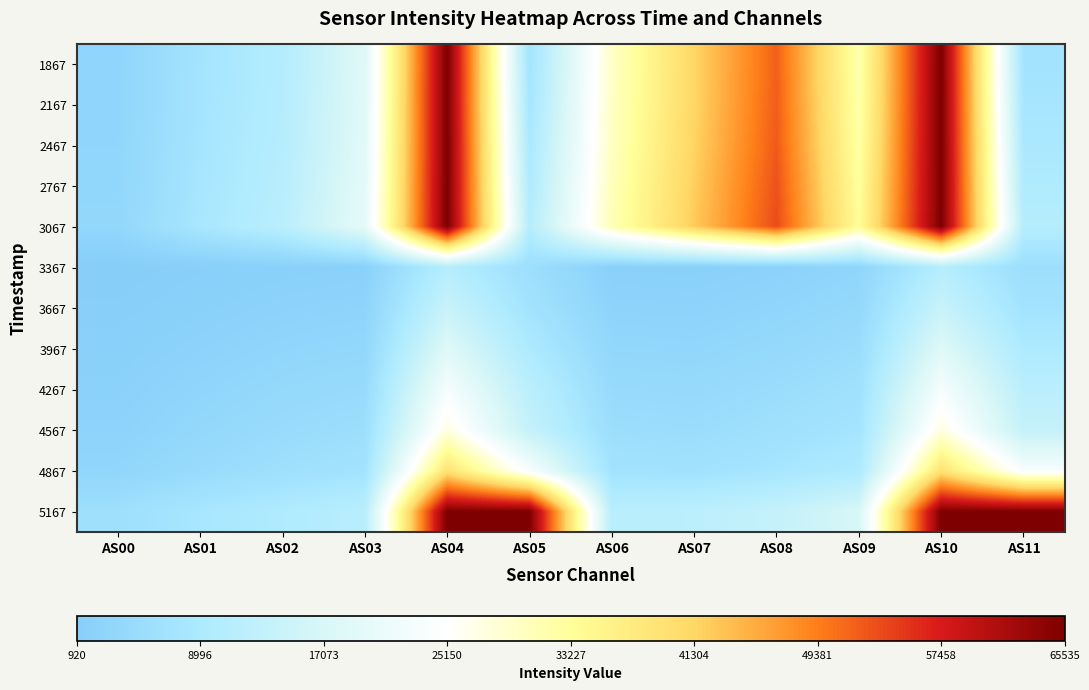

Reading right to left, extract all data points from this chart.

1867: AS11=7080	AS10=65535	AS09=31426	AS08=51802	AS07=41281	AS06=29694	AS05=7074	AS04=65535	AS03=18670	AS02=10370	AS01=7272	AS00=2980
2167: AS11=7714	AS10=65535	AS09=31689	AS08=52008	AS07=41401	AS06=29851	AS05=7704	AS04=65535	AS03=18802	AS02=10497	AS01=7376	AS00=3055
2467: AS11=8560	AS10=65535	AS09=32118	AS08=52328	AS07=41677	AS06=30081	AS05=8548	AS04=65535	AS03=19055	AS02=10721	AS01=7548	AS00=3174
2767: AS11=9534	AS10=65535	AS09=32779	AS08=52977	AS07=42152	AS06=30563	AS05=9522	AS04=65535	AS03=19464	AS02=11087	AS01=7820	AS00=3348
3067: AS11=10722	AS10=65535	AS09=33504	AS08=53441	AS07=42578	AS06=30957	AS05=10708	AS04=65535	AS03=19938	AS02=11488	AS01=8130	AS00=3566
3367: AS11=5648	AS10=10663	AS09=3001	AS08=2249	AS07=1779	AS06=1861	AS05=5648	AS04=10661	AS03=1958	AS02=1728	AS01=1338	AS00=920
3667: AS11=7030	AS10=14078	AS09=3966	AS08=3075	AS07=2472	AS06=2603	AS05=7027	AS04=14072	AS03=2698	AS02=2362	AS01=1814	AS00=1237
3967: AS11=9190	AS10=18413	AS09=5109	AS08=4068	AS07=3317	AS06=3496	AS05=9186	AS04=18416	AS03=3585	AS02=3121	AS01=2393	AS00=1633
4267: AS11=11618	AS10=23246	AS09=6350	AS08=5176	AS07=4270	AS06=4503	AS05=11614	AS04=23241	AS03=4578	AS02=3966	AS01=3045	AS00=2076
4567: AS11=13528	AS10=27625	AS09=7471	AS08=6226	AS07=5211	AS06=5520	AS05=13525	AS04=27631	AS03=5578	AS02=4829	AS01=3706	AS00=2517
4867: AS11=23623	AS10=39240	AS09=9281	AS08=7814	AS07=6680	AS06=6939	AS05=23584	AS04=39198	AS03=7012	AS02=6056	AS01=4745	AS00=3287
5167: AS11=65535	AS10=65535	AS09=16979	AS08=13466	AS07=11840	AS06=11300	AS05=65535	AS04=65535	AS03=11293	AS02=9463	AS01=8015	AS00=6006